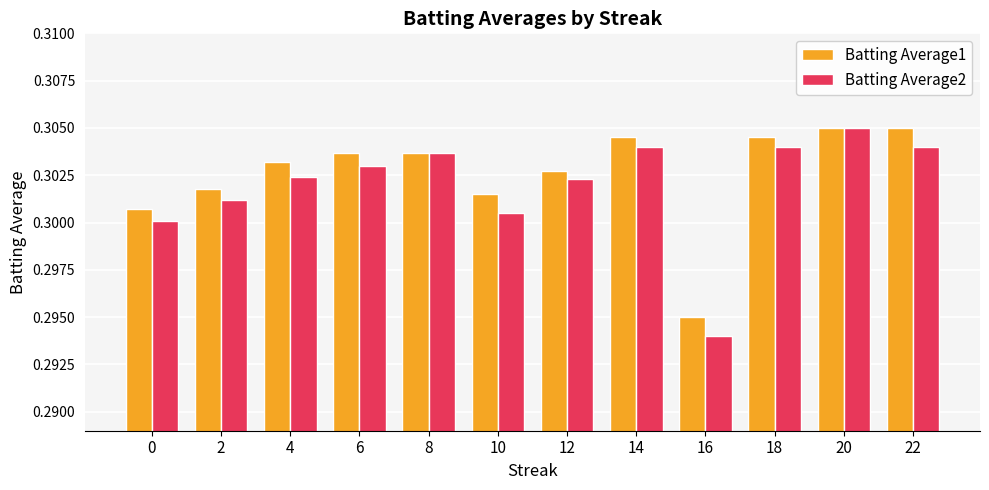

Which category has the lowest value across all series?

16